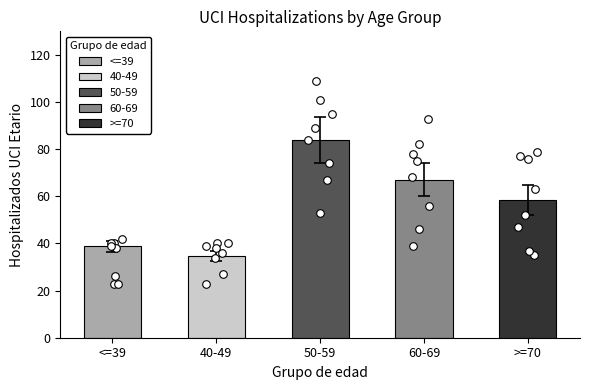

Which series has the widest spread of Y values?

50-59